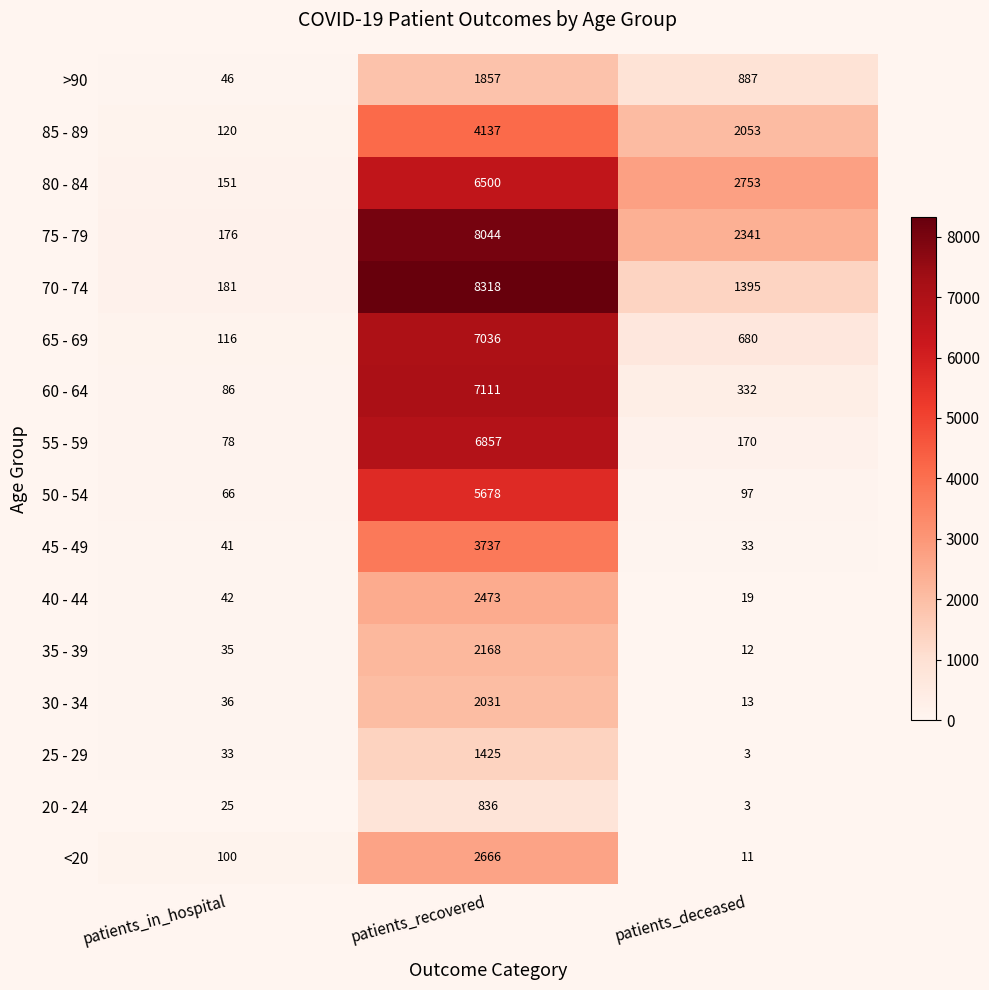

At which category is the sum across all series the highest?

patients_recovered